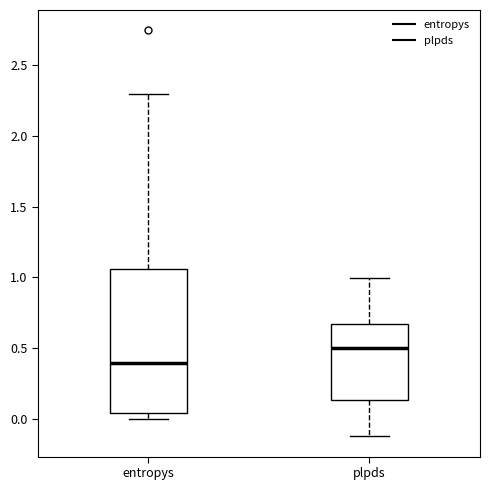

Comparing the boxes themselves (not the whiskers), which one is the tallest?

entropys